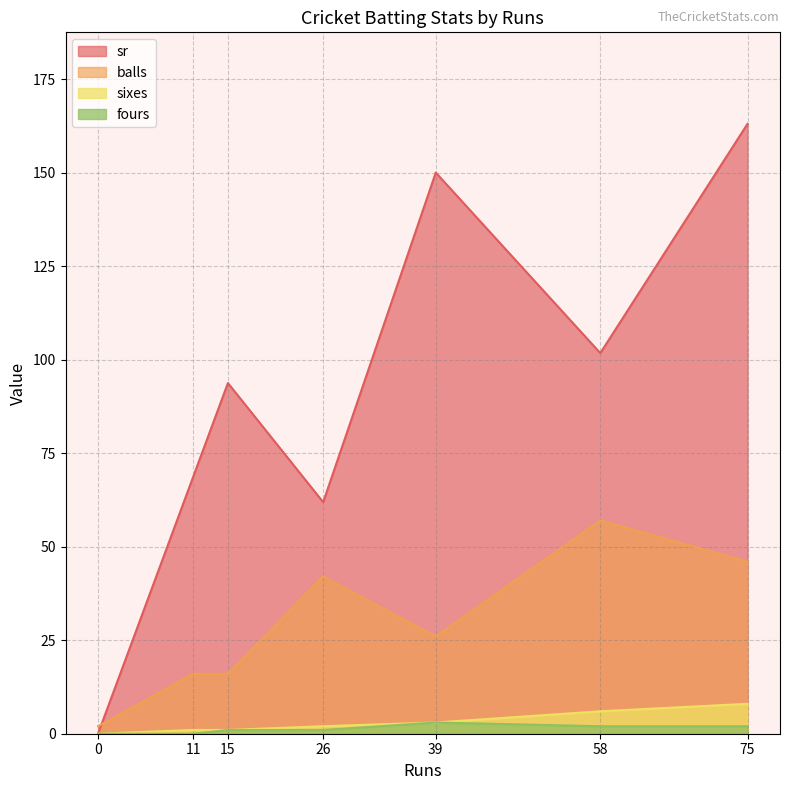

Which series has the largest total across all categories?

sr